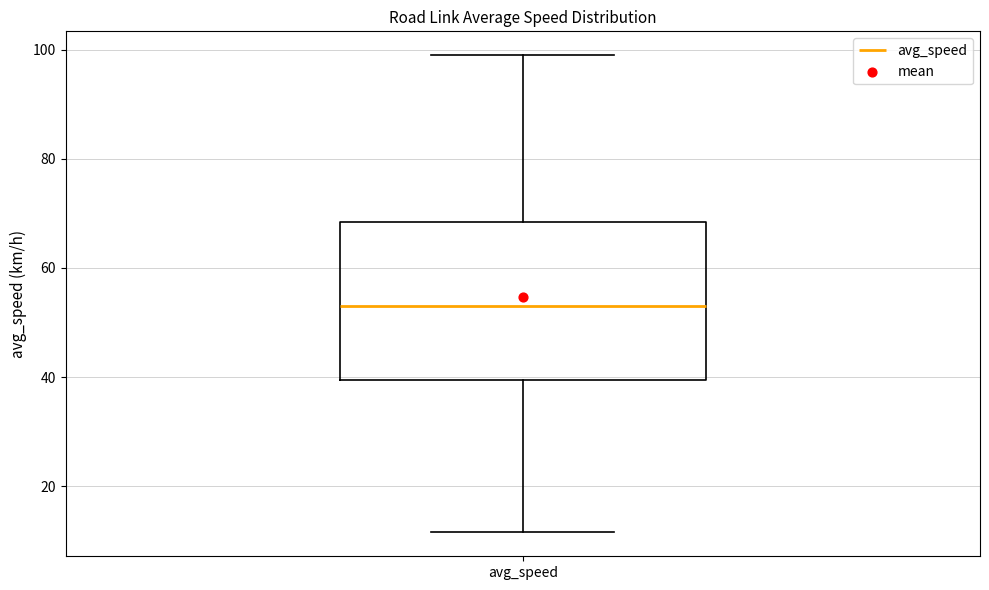

Where is the upper edge of the box for avg_speed on the y-axis? The values are not printed on the chart, so give them approximately, as read against the axis.

68